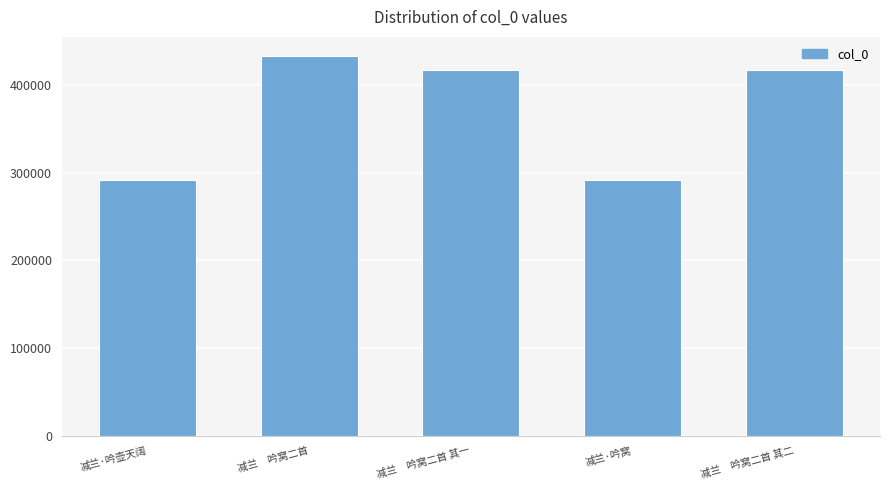

What is the difference between the values at 减兰　吟窝二首 and 减兰　吟窝二首 其二?

15820